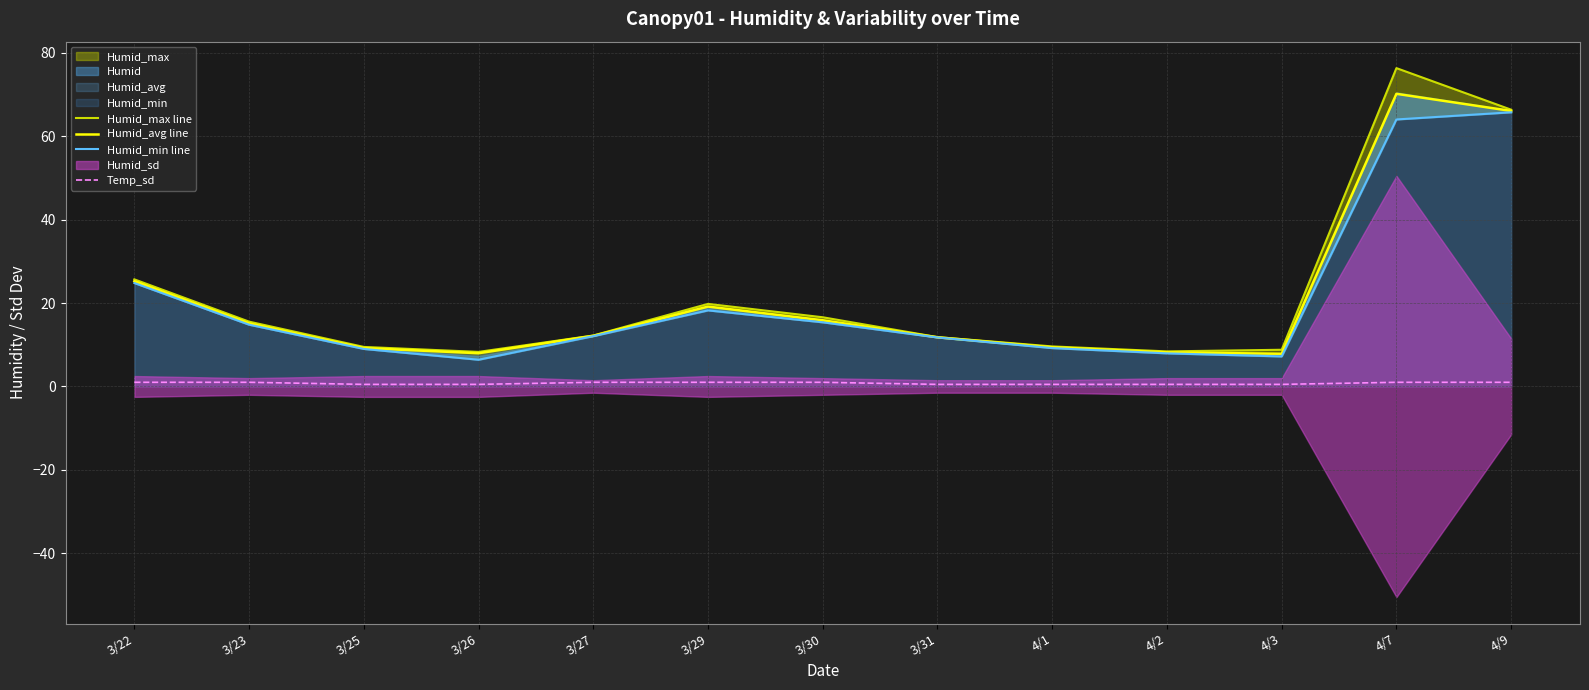

What is the value of the Humid_avg line point at the 6th from the left?

19.1